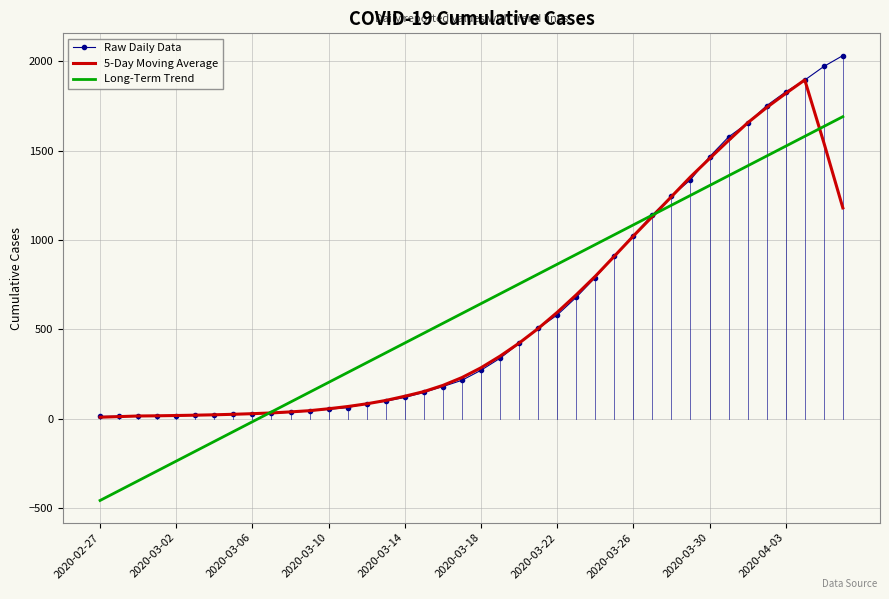

Rank the series by their maximum value, from lowest to highest.

Long-Term Trend, 5-Day Moving Average, Raw Daily Data